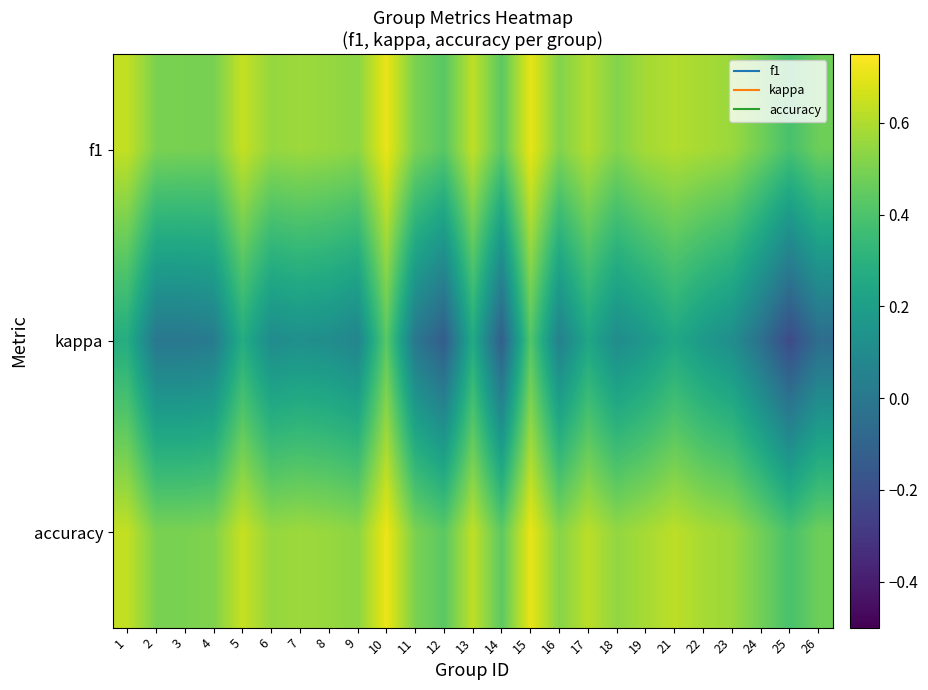

Which series has the largest range (max minus min)?

kappa